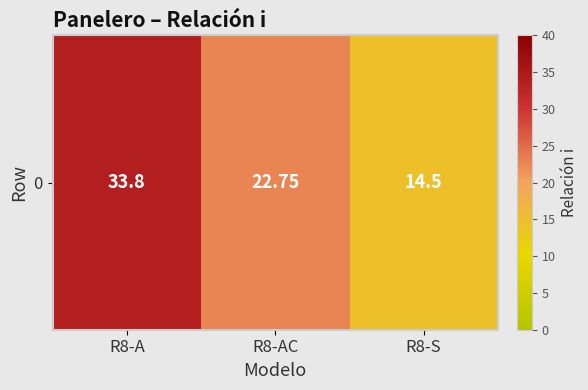

At which label is the value closest to 24?

R8-AC